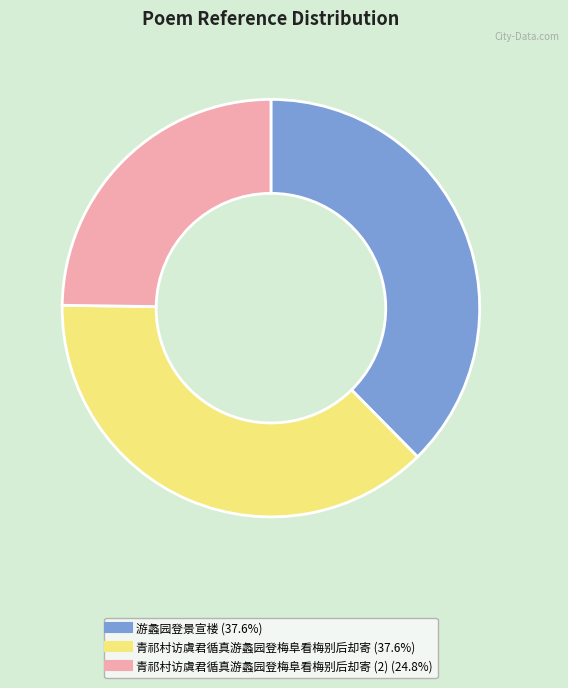

How many segments does this pie chart have?

3